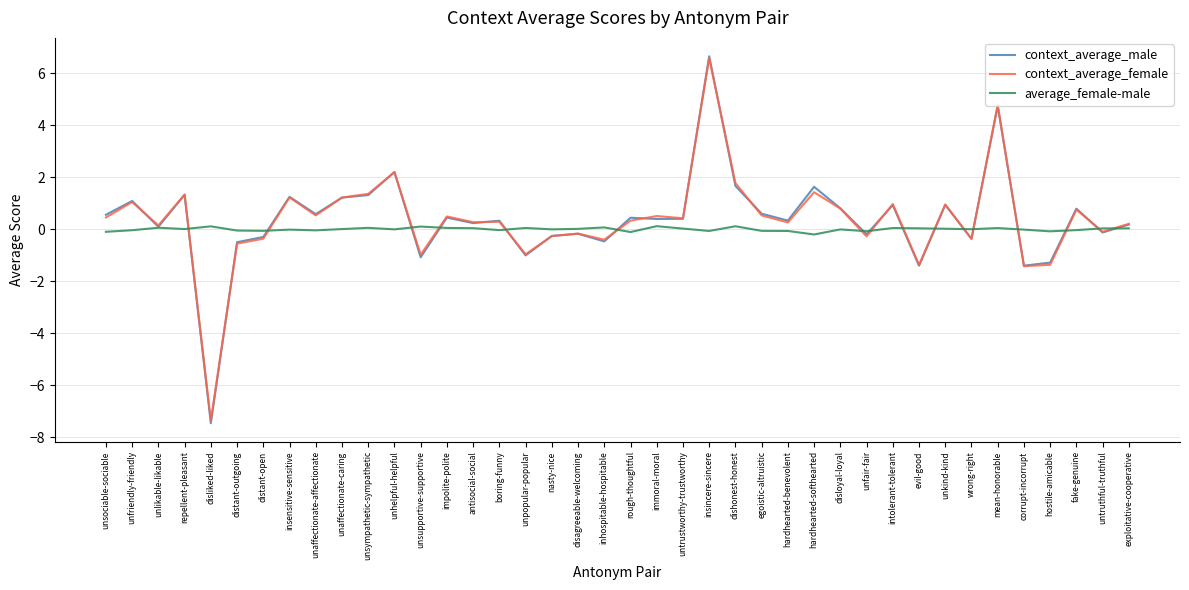

What is the difference between the second highest and minimum values in the average_female-male series?

0.3